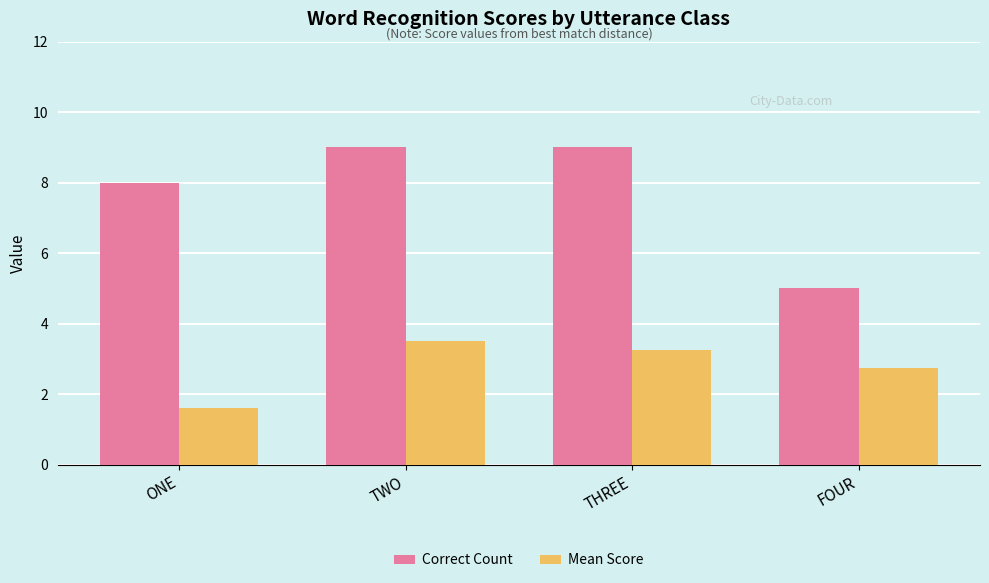

What is the value of the Correct Count bar at the 3rd from the left?

9.0